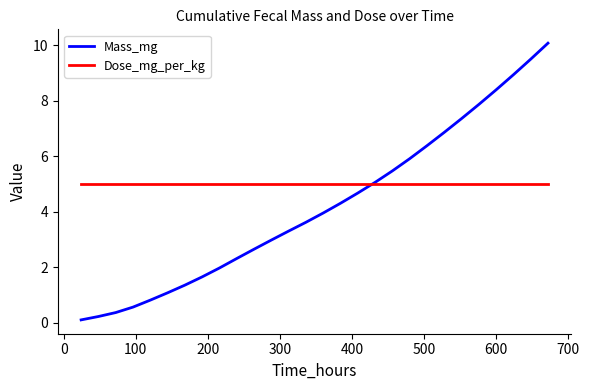

What is the maximum value shown in the chart?

10.1